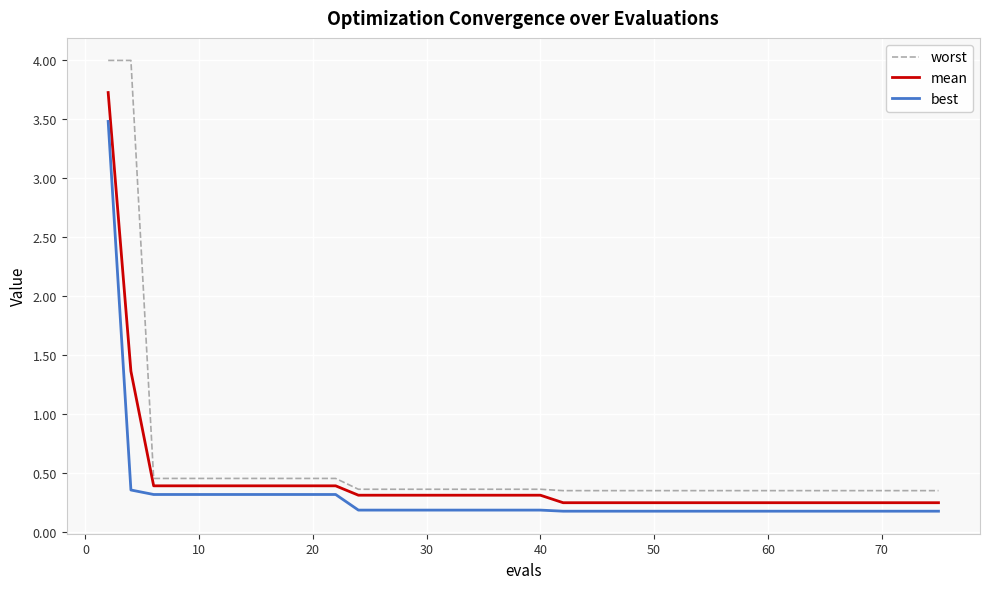

Which series has the largest range (max minus min)?

worst